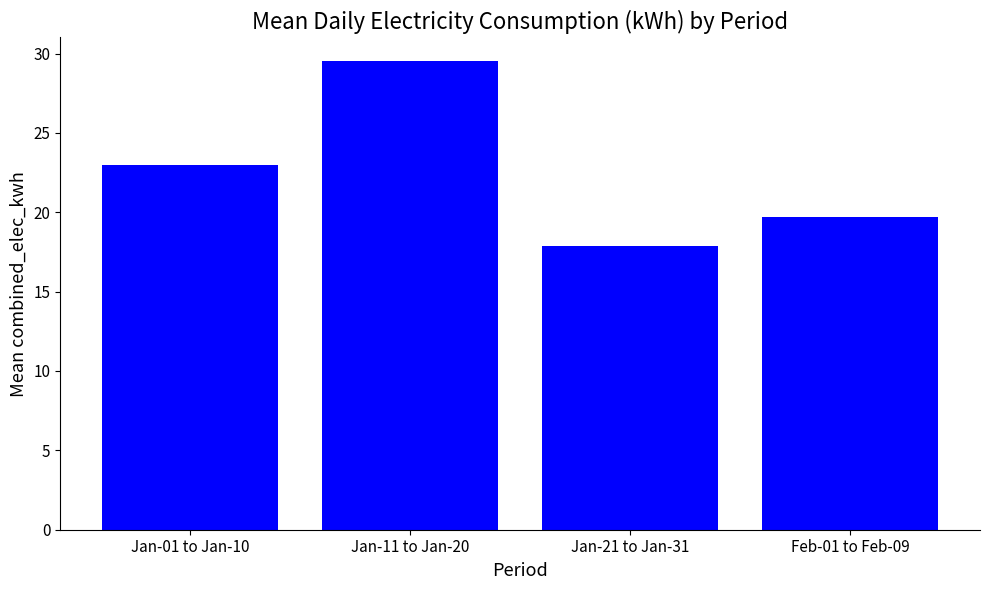

At which label does the data first exceed 22?

Jan-01 to Jan-10